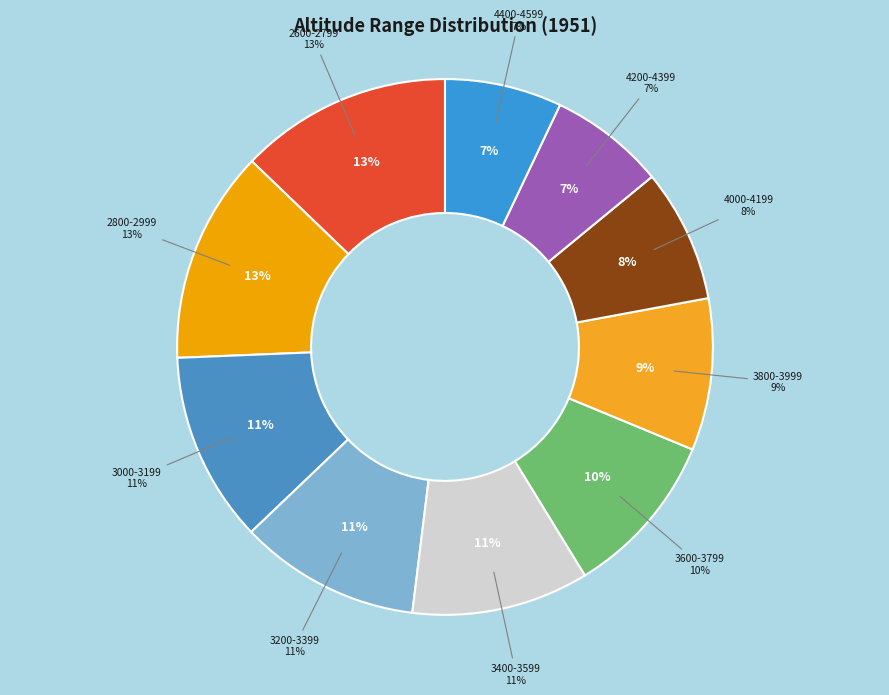

Does 4200-4399 account for over 50% of the chart?

No